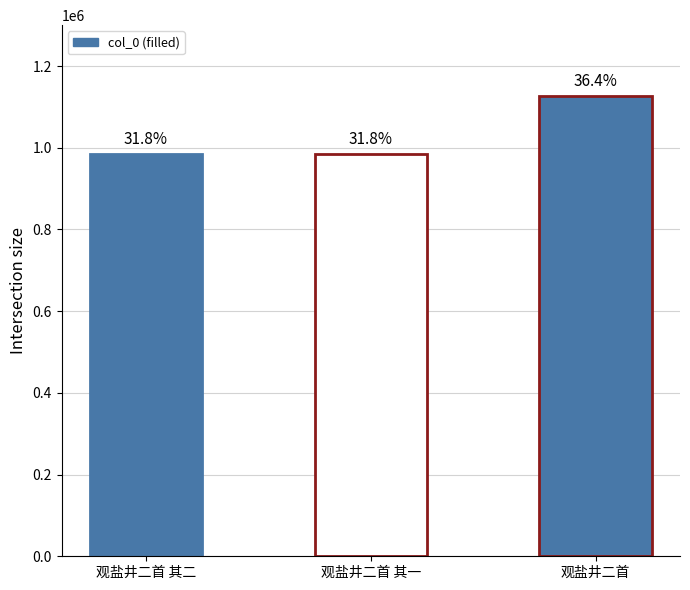

The value at 观盐井二首 其一 is 983488. True or false?

True